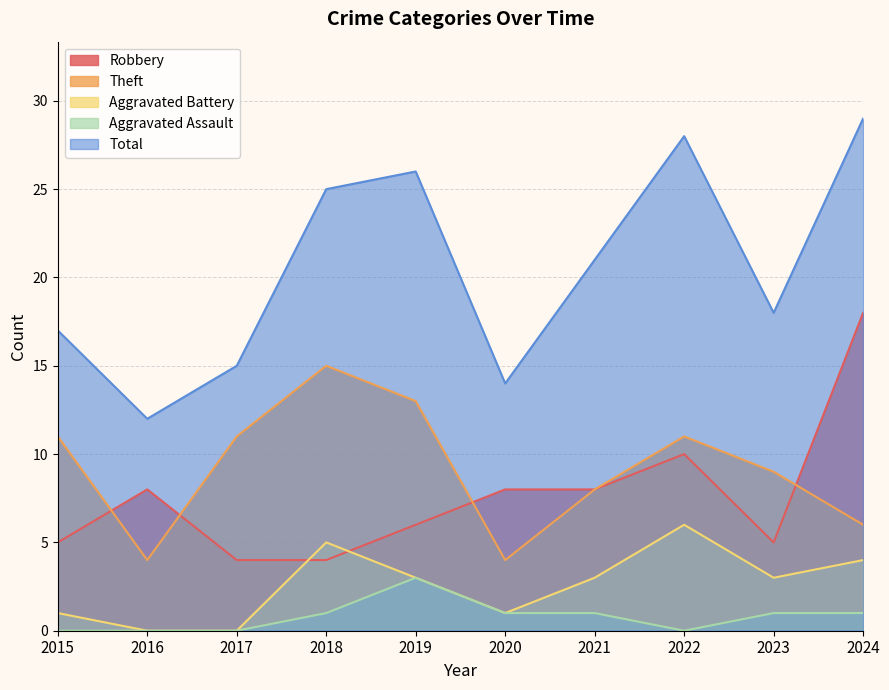

At which category does Robbery reach its first local valley?

2023